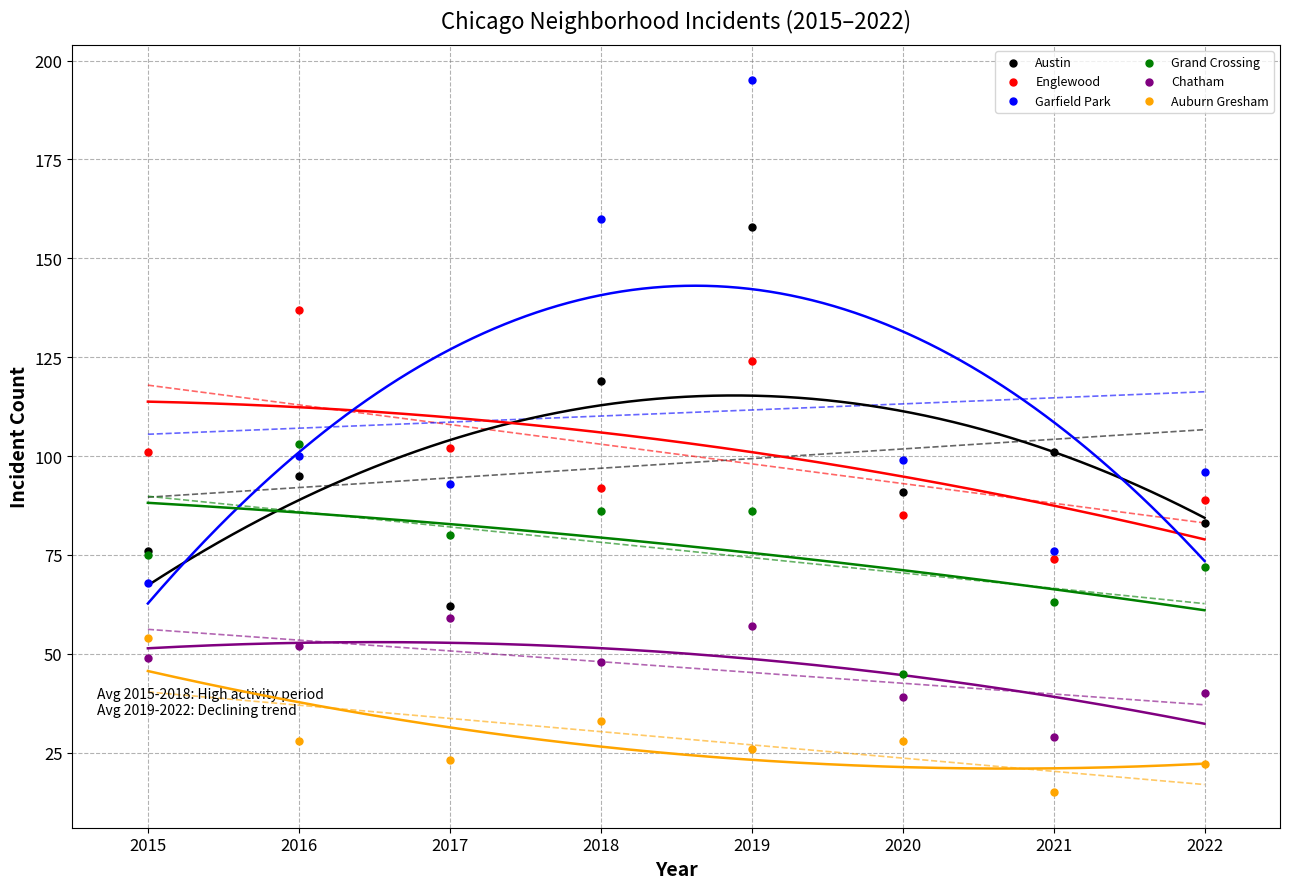

Which series contains the lowest Y value?

Auburn Gresham